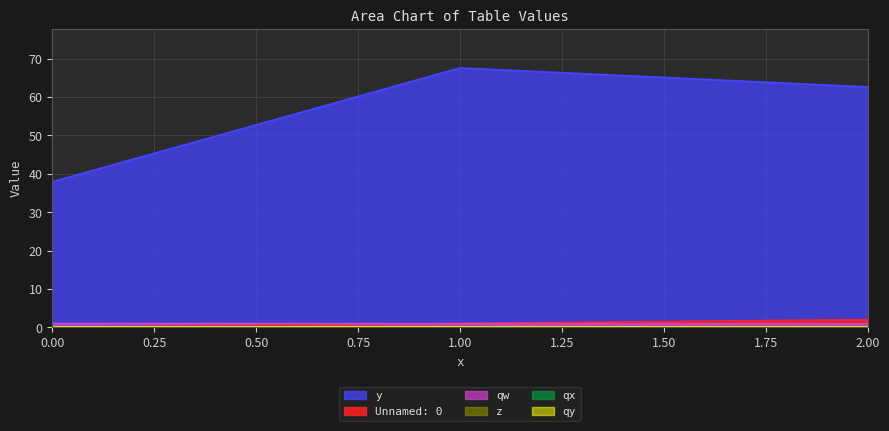

Which series has the largest total across all categories?

y